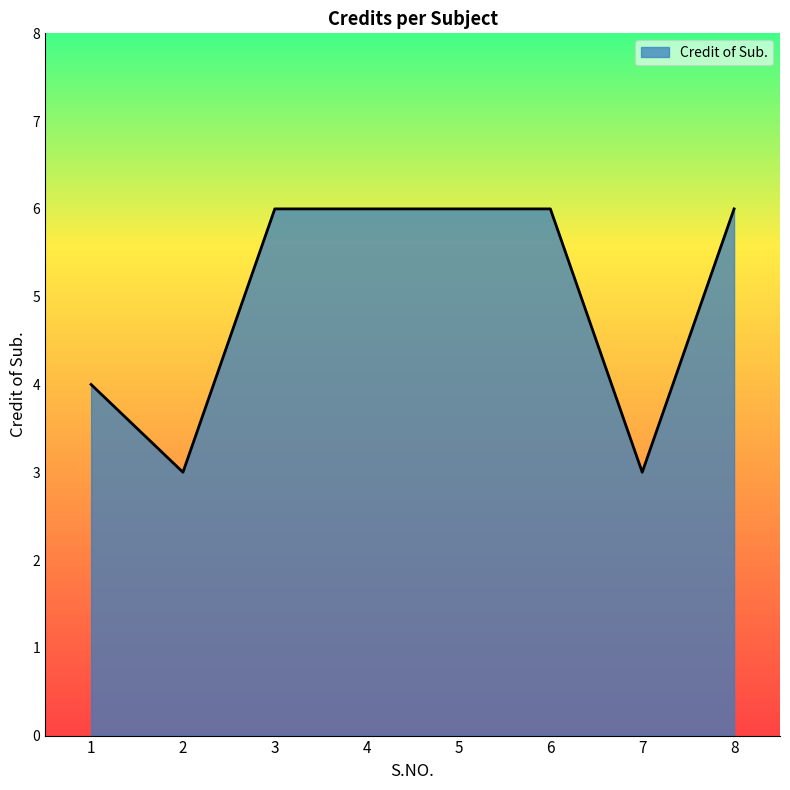

What is the sum of all values?

40